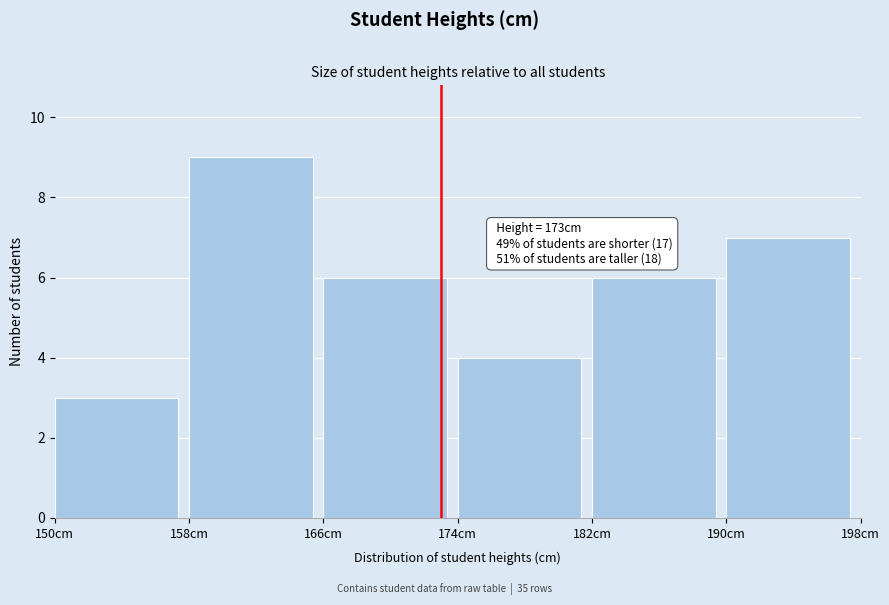

Which range on the x-axis has the tallest bar?

158 to 166